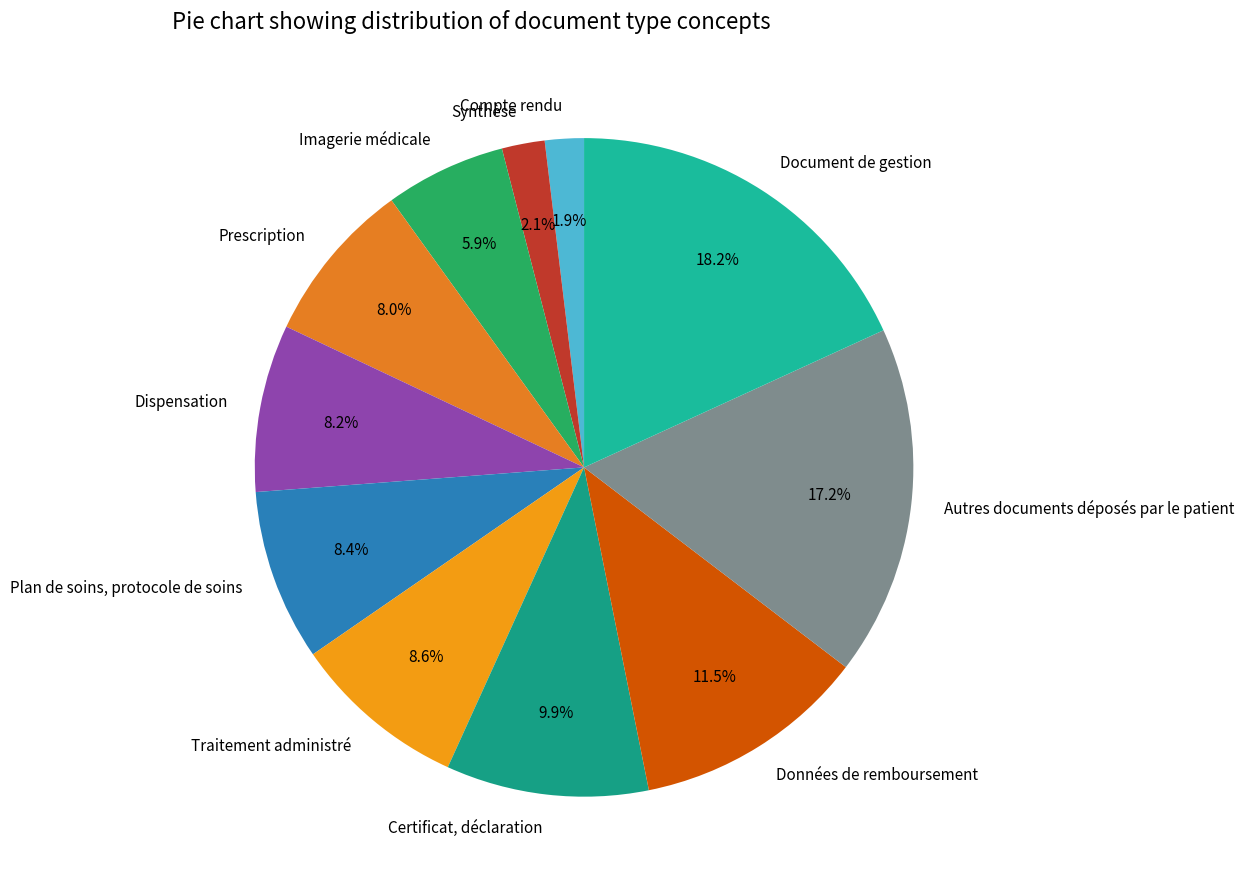

Combined, do Traitement administré and Compte rendu account for over 50%?

No